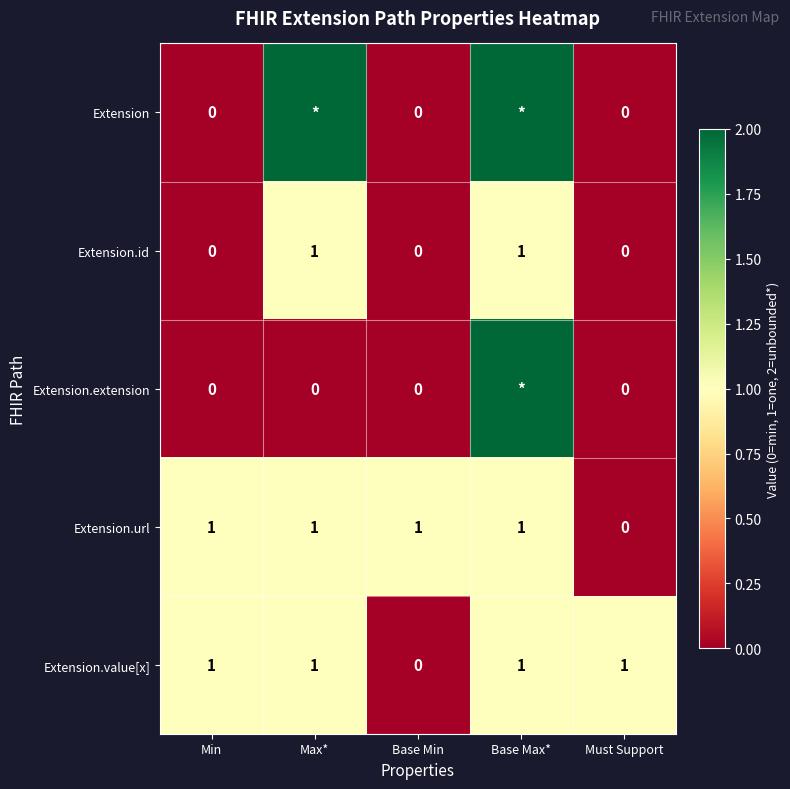

What is the difference between the highest and lowest values at Base Max*?

1